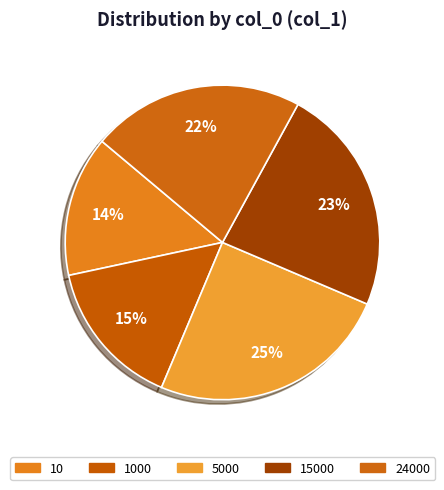

Which slice is the smallest?

10